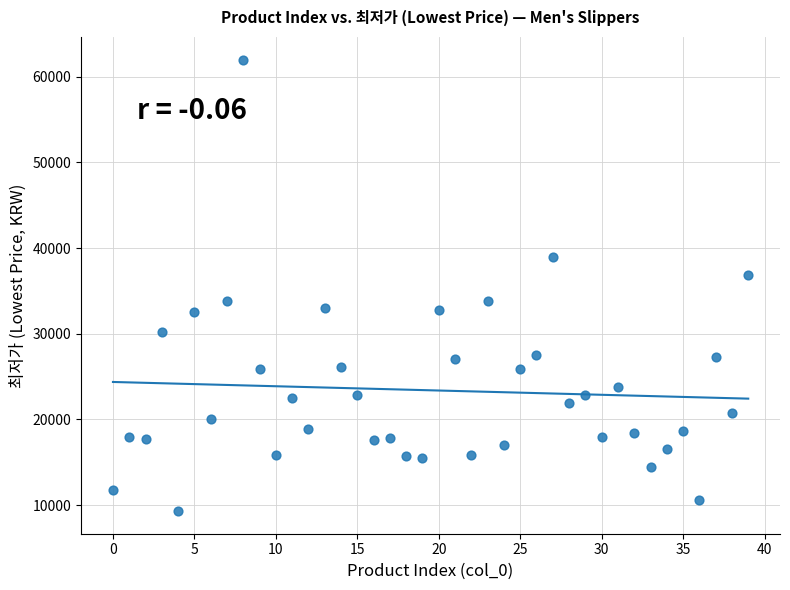

What is the range of Y values (max minus min)?

52710